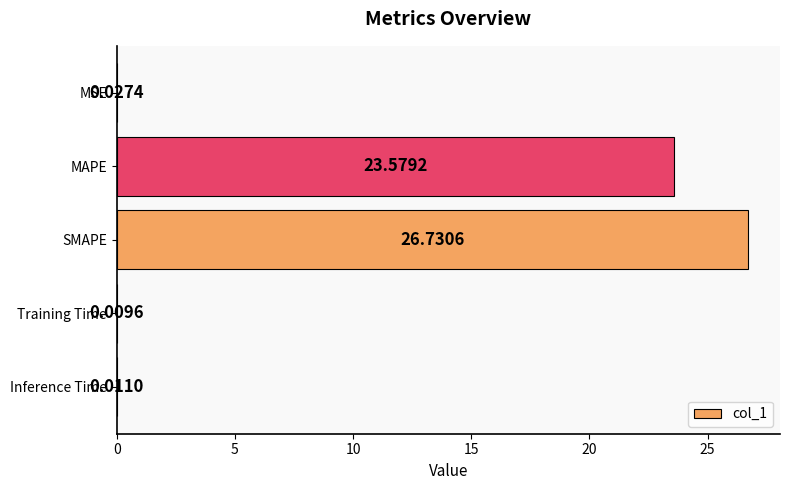

What is the sum of the values at SMAPE and MAPE?

50.3